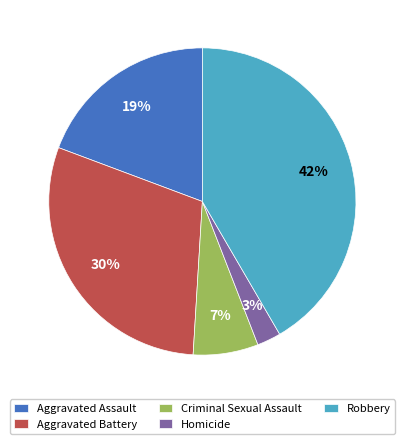

Which category has the biggest portion of the pie?

Robbery